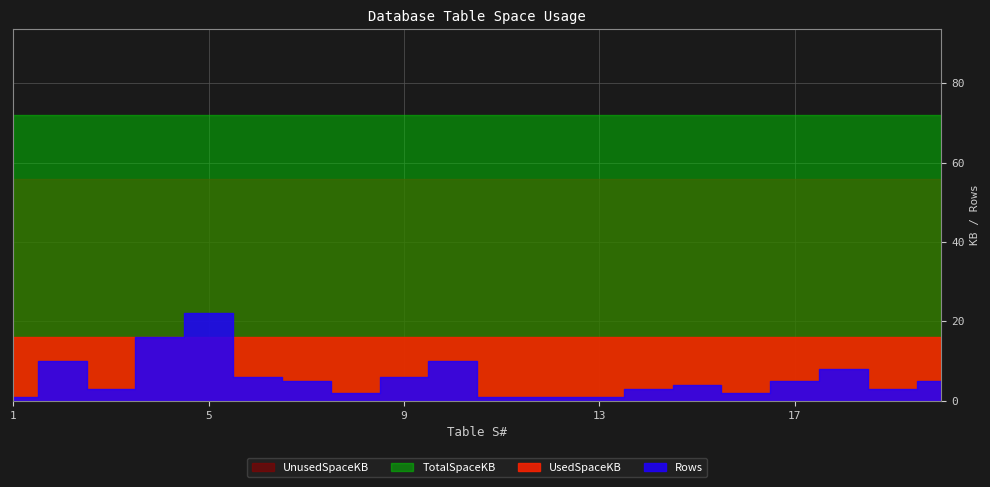

Which series has the largest range (max minus min)?

Rows